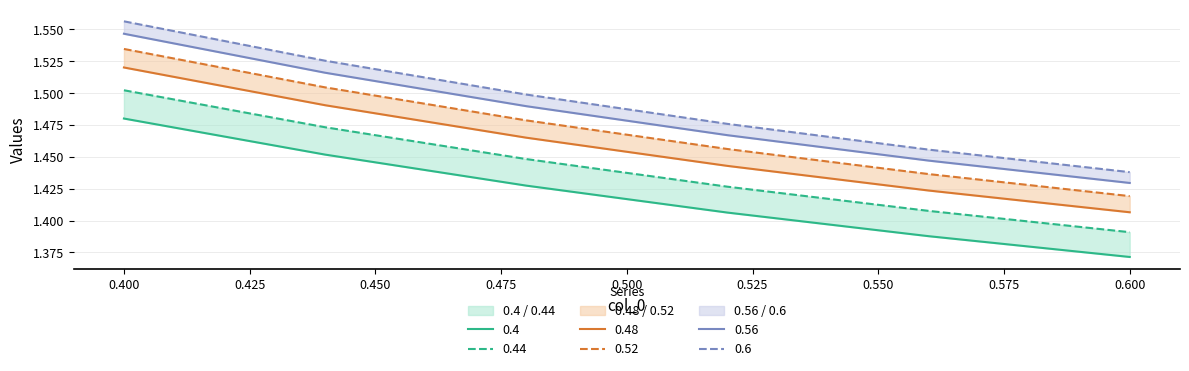

What is the total value across all series at 0.44?

9.0